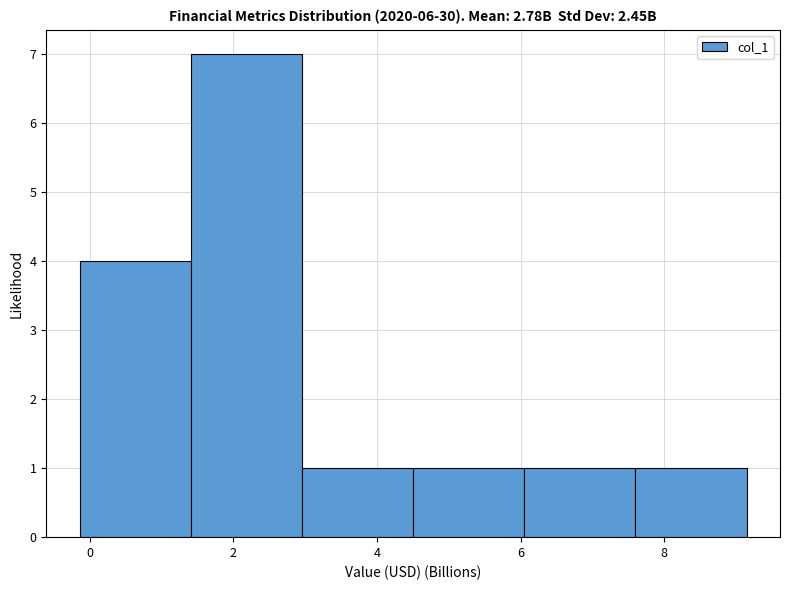

What is the height of the bar covering 7.6 to 9.2 on the x-axis? Neither the bar edges nor the heights are printed on the chart, so give them approximately, as read against the axes.

1